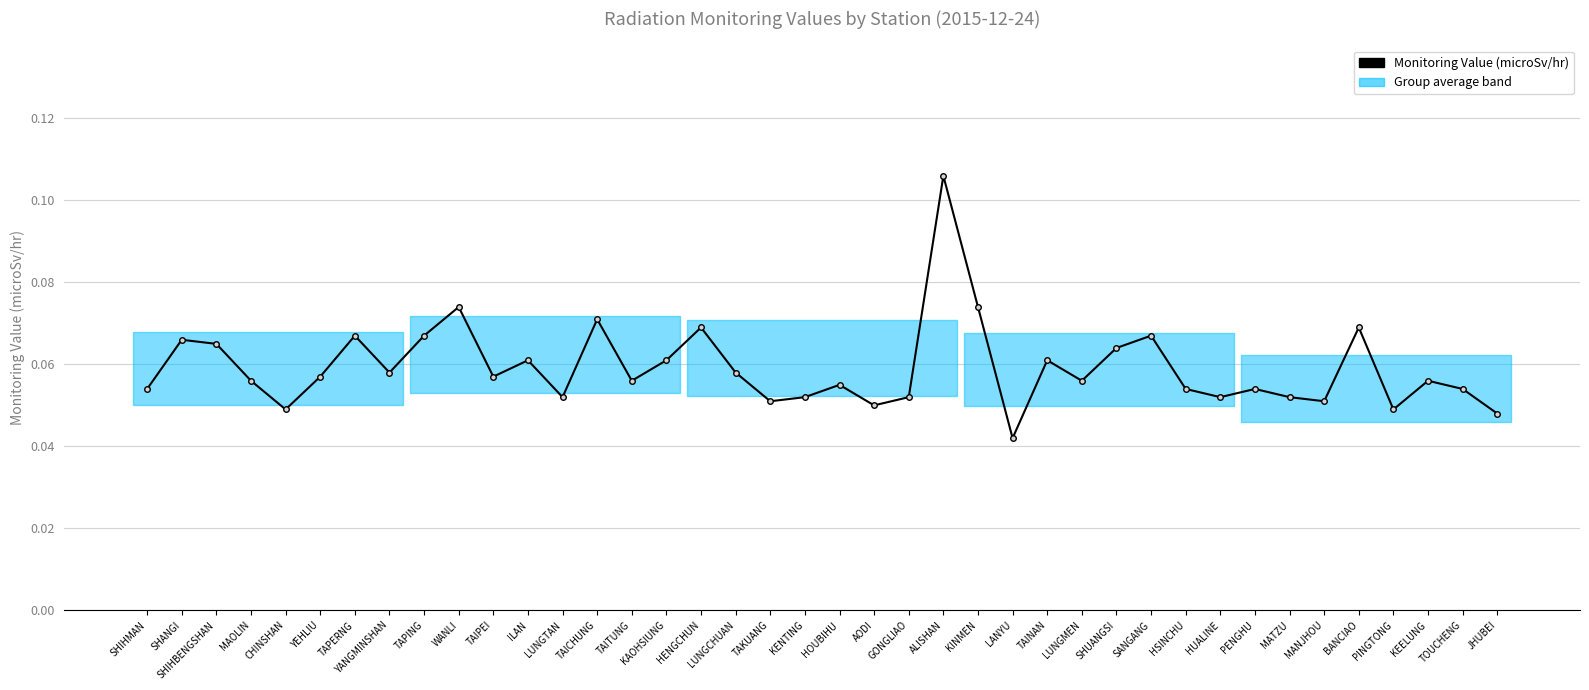

How many categories are shown in the chart?

40